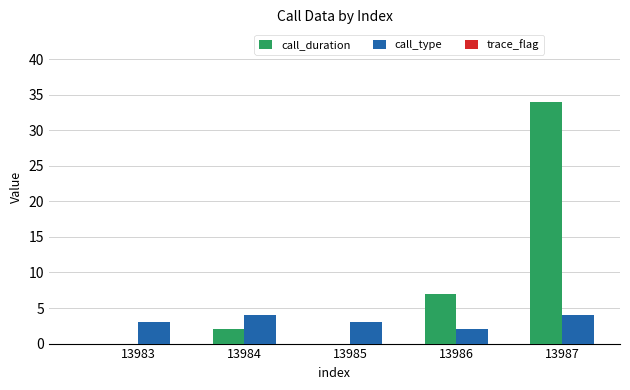

Which series has the largest range (max minus min)?

call_duration